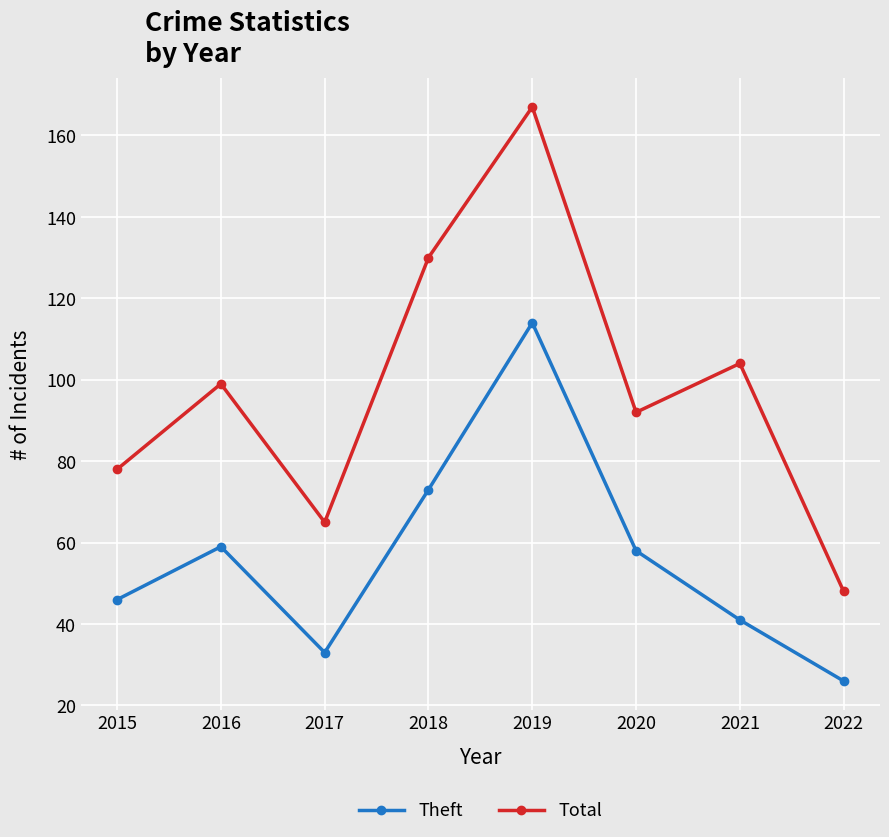

How many data points in Total are less than 99?

4